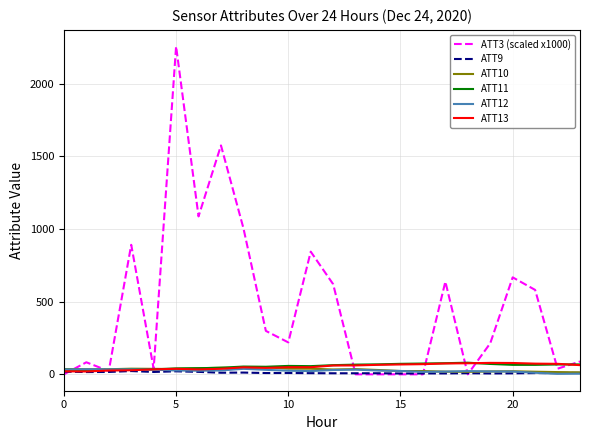

In ATT9, how many points are higher than both neighbors (excluding endpoints)?

6